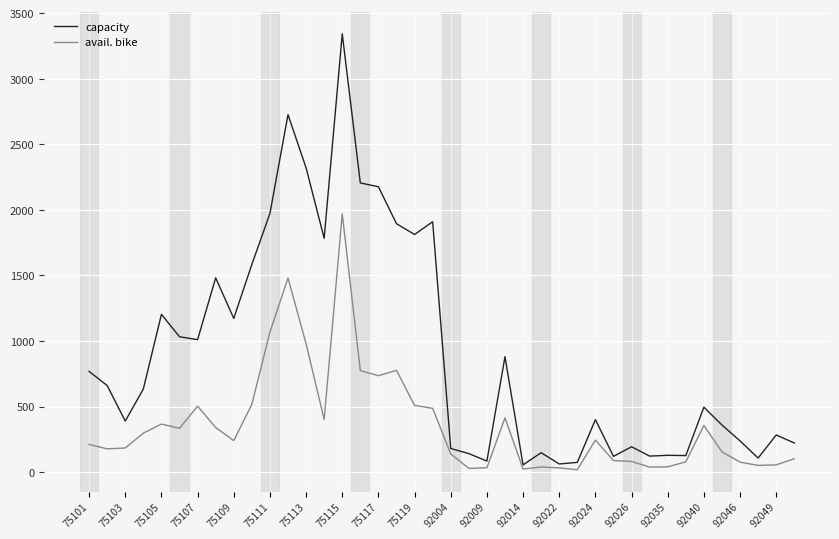

What is the highest value of the avail. bike series?

1969